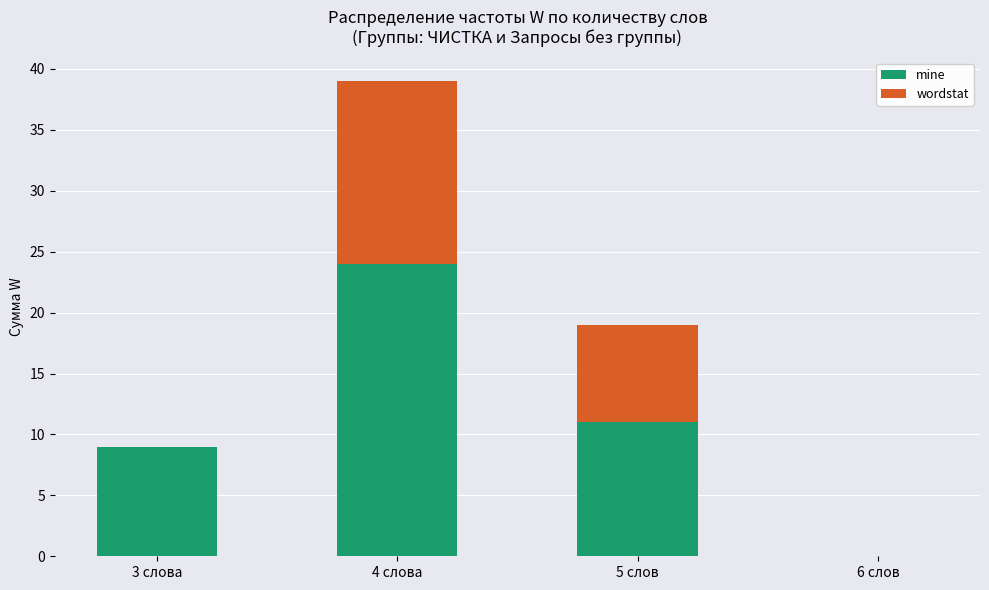

Are the bars grouped side by side (vs. stacked)?

No